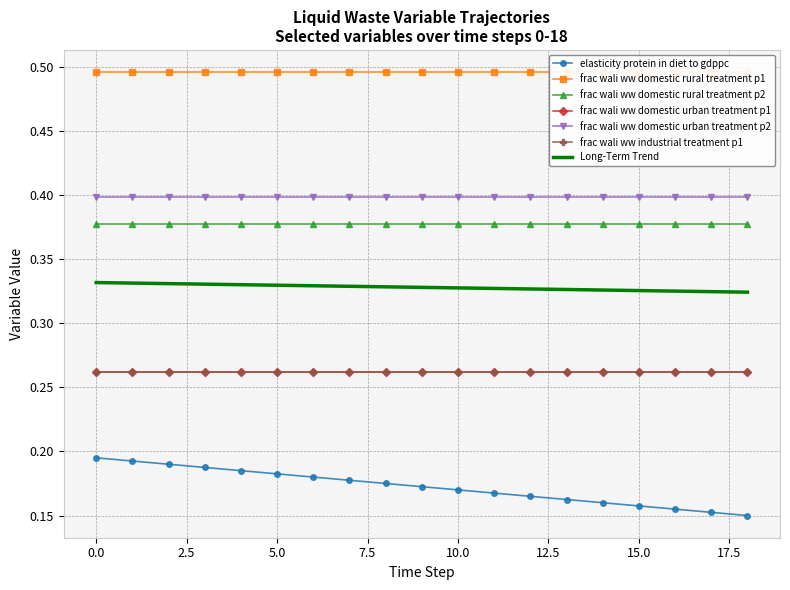

What is the value of the frac_wali_ww_domestic_rural_treatment_p1 point at the 17th from the left?

0.5